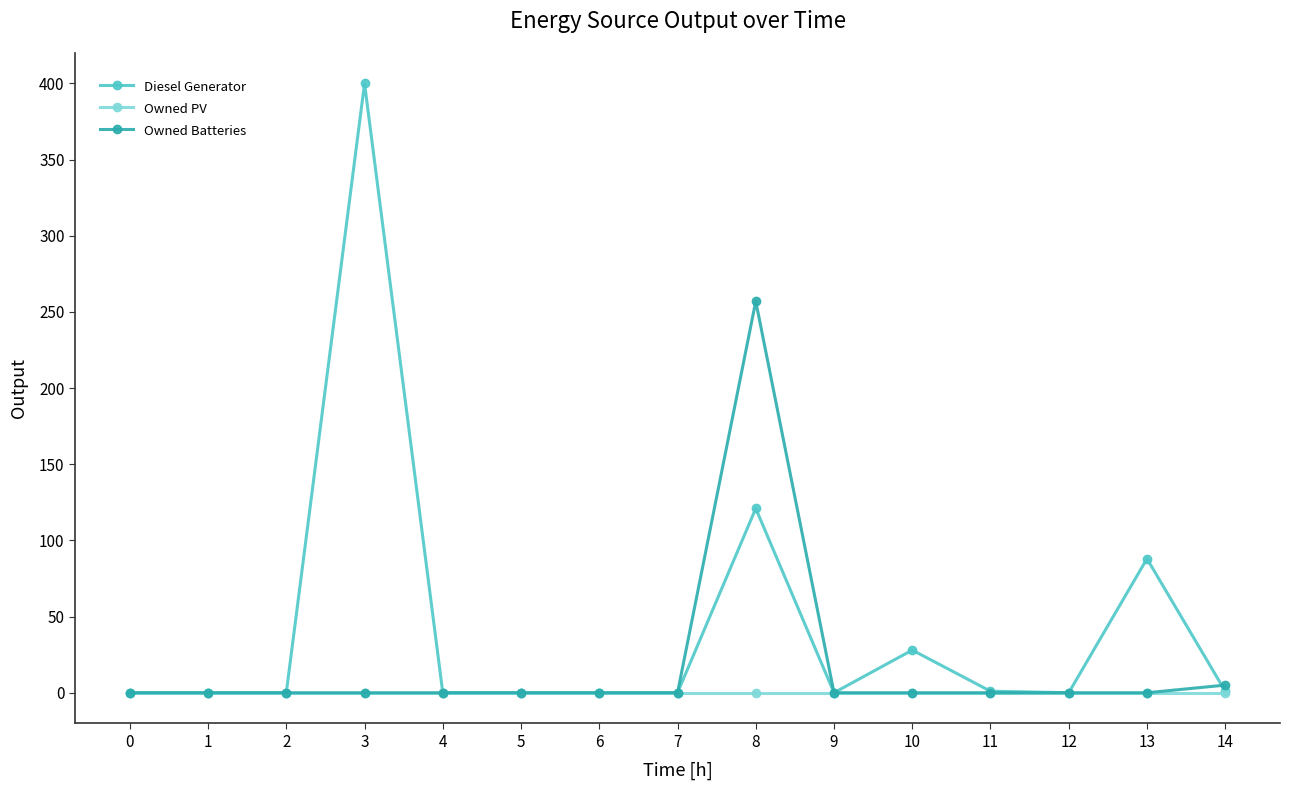

The value of Owned Batteries at 13 is 0.0. True or false?

True